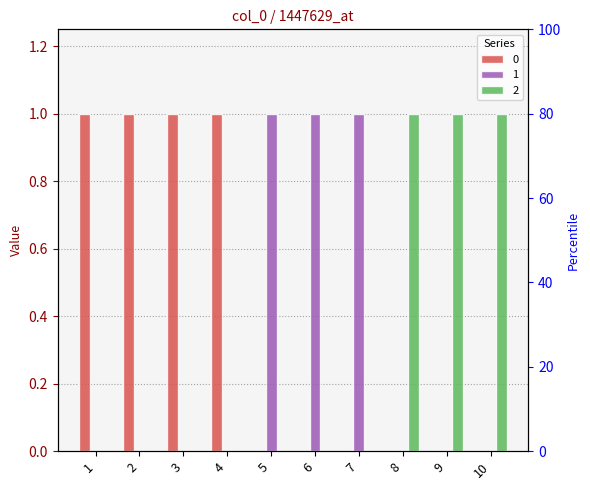

What is the total value across all series at 2?

1